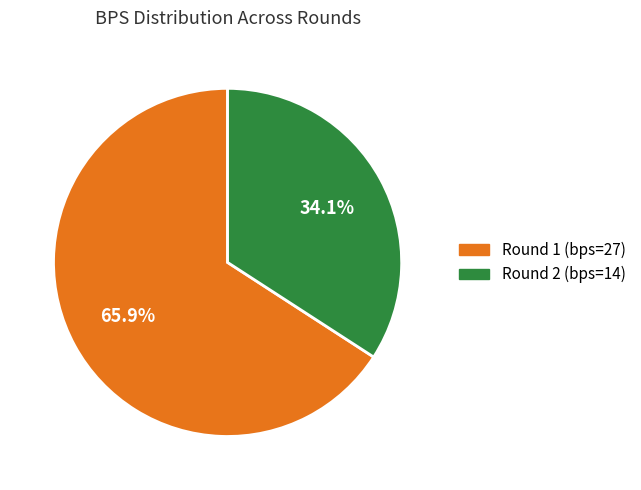

To the nearest percent, what percentage of the pie is Round 2 (bps=14)?

34%